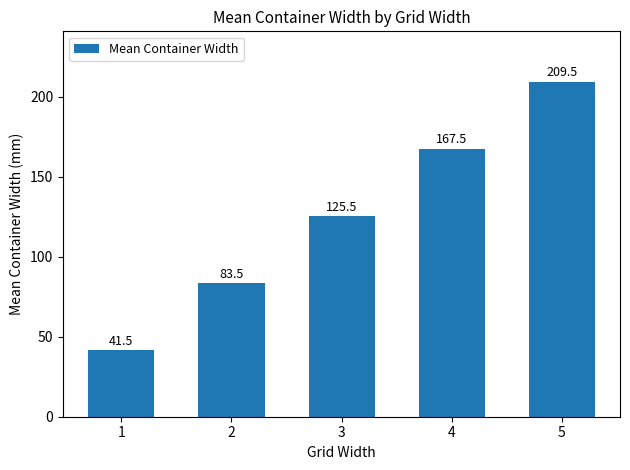

Where does the data first go above 125?

3